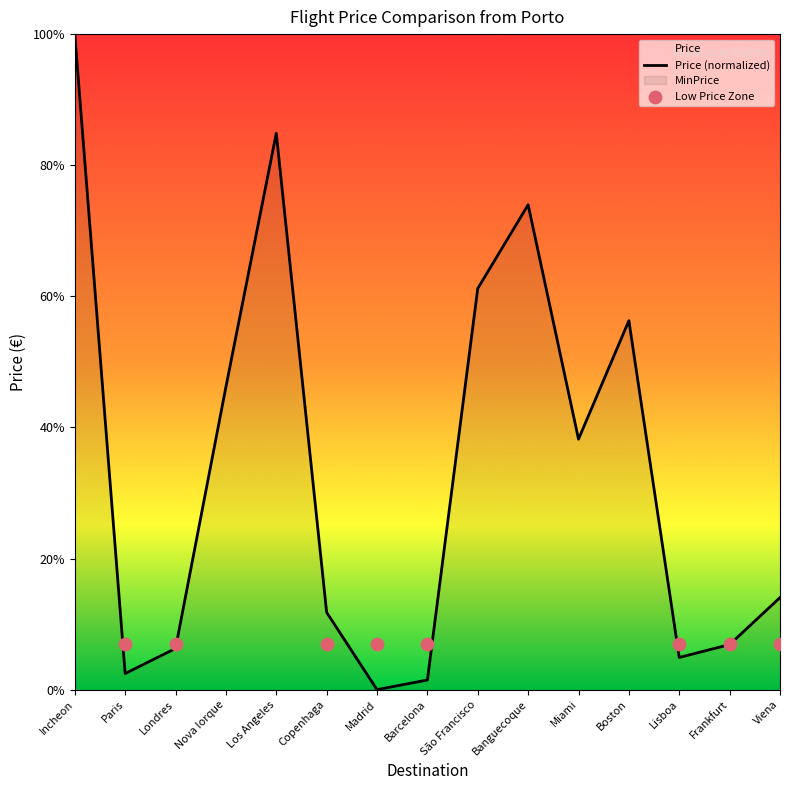

Approximately how many times larger is the value at Viena compared to Banguecoque?

0.2